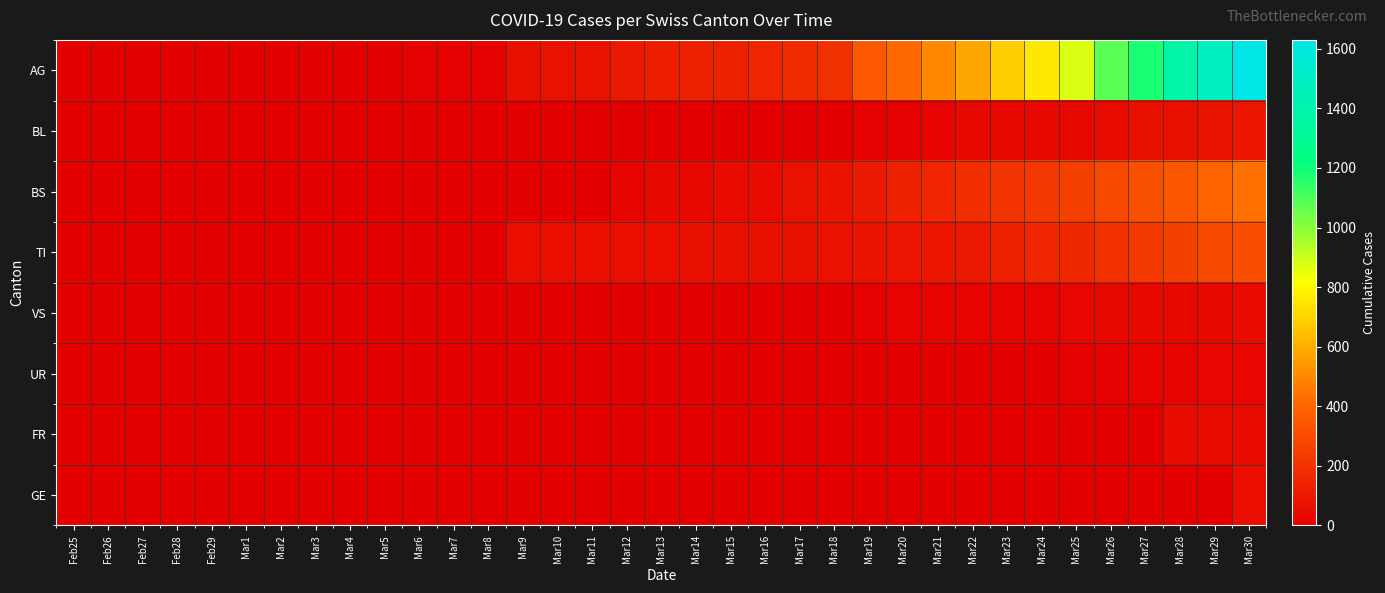

List the series in order of their peak value, highest first.

AG, BS, TI, BL, GE, FR, VS, UR